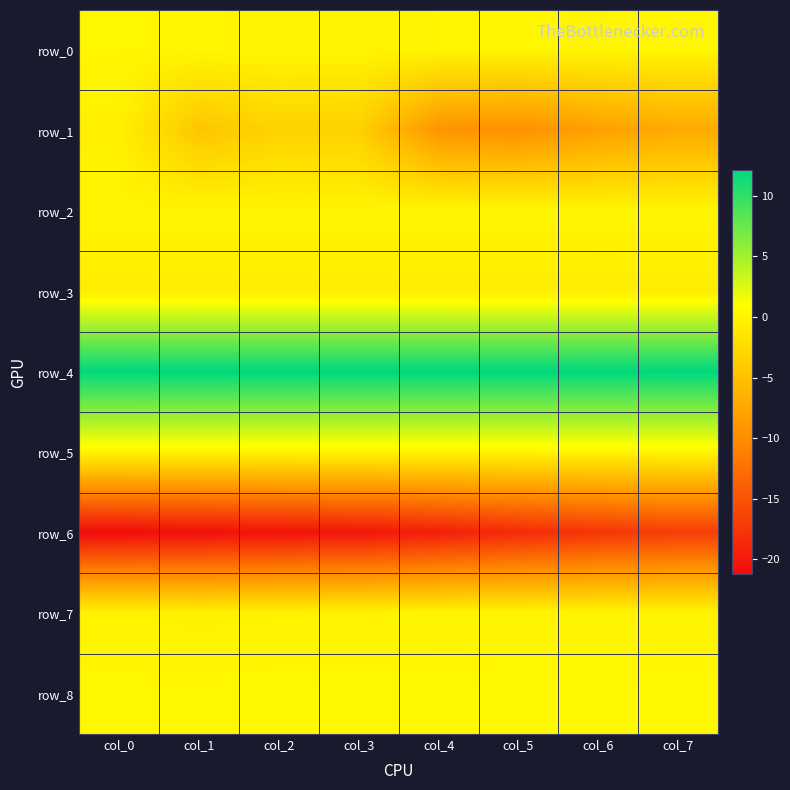

Where is row_2 nearest to the value 0?

col_3